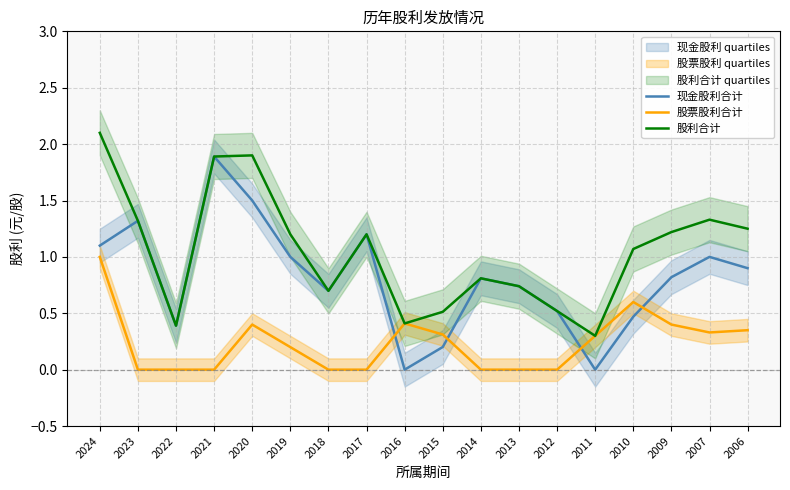

True or false: 股票股利合计 has more than 0 points higher than both neighbors.

True